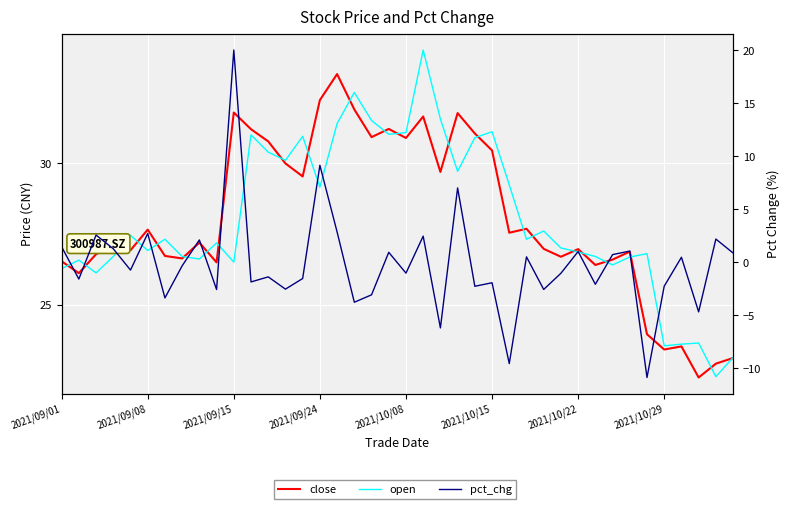

What are all the series names shown in the legend?

close, open, pct_chg